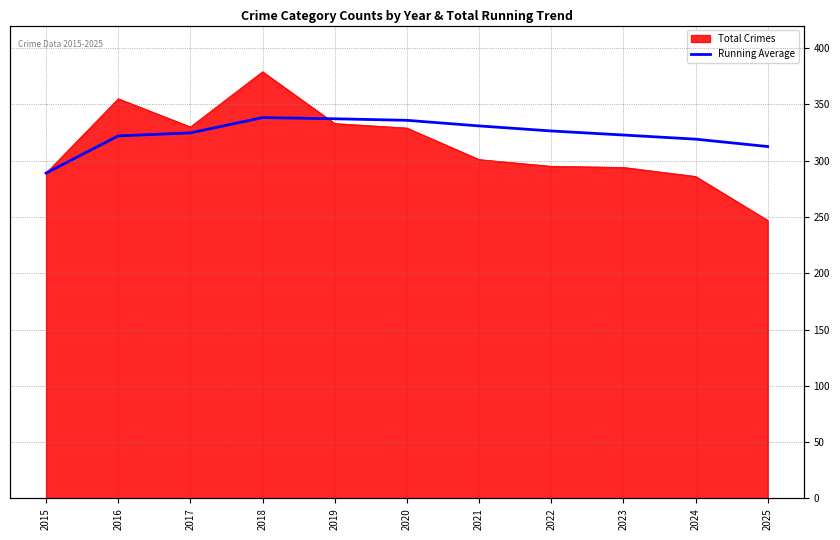

Where is the data nearest to the value 313?

2025